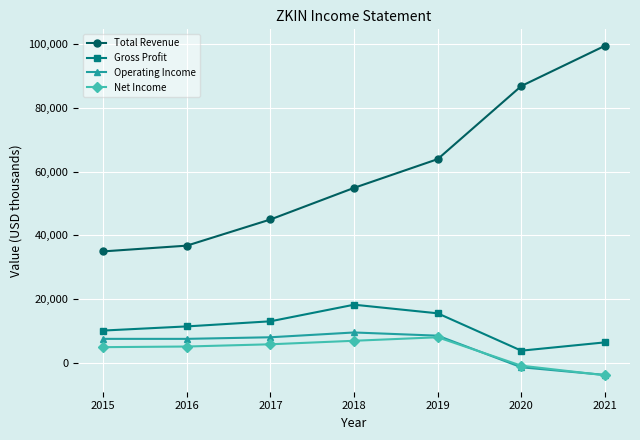

What are all the series names shown in the legend?

Total Revenue, Gross Profit, Operating Income, Net Income